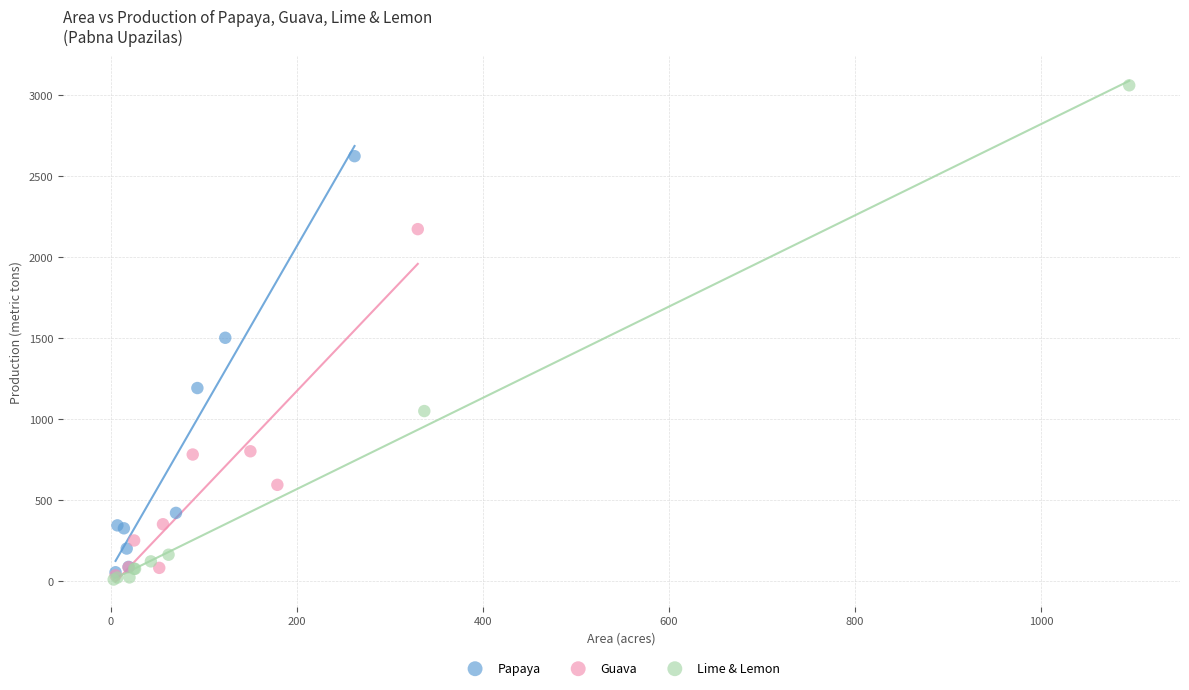

Which series has the largest Y range (max minus min)?

Lime & Lemon